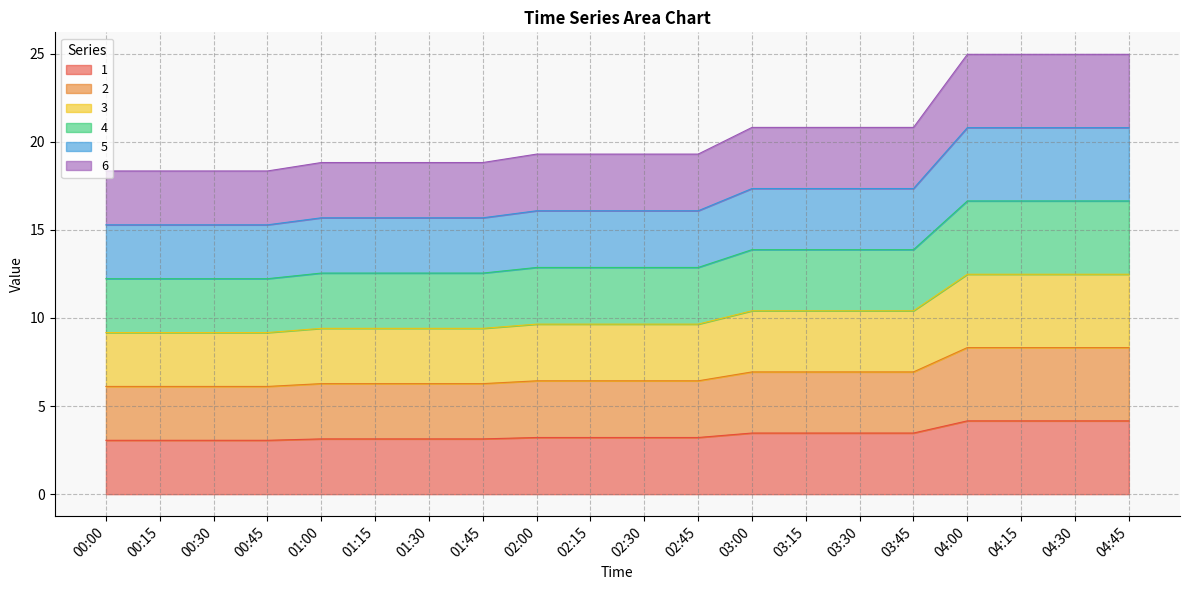

Rank the series by their average value, from highest to lowest.

6, 5, 4, 1, 3, 2